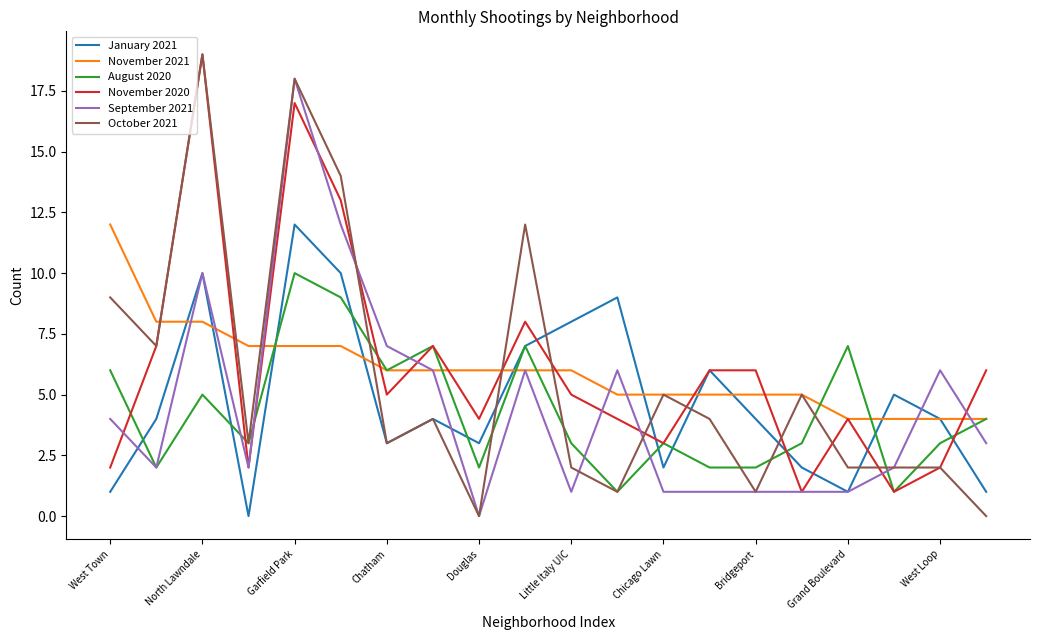

Which series has the widest spread of values?

October 2021